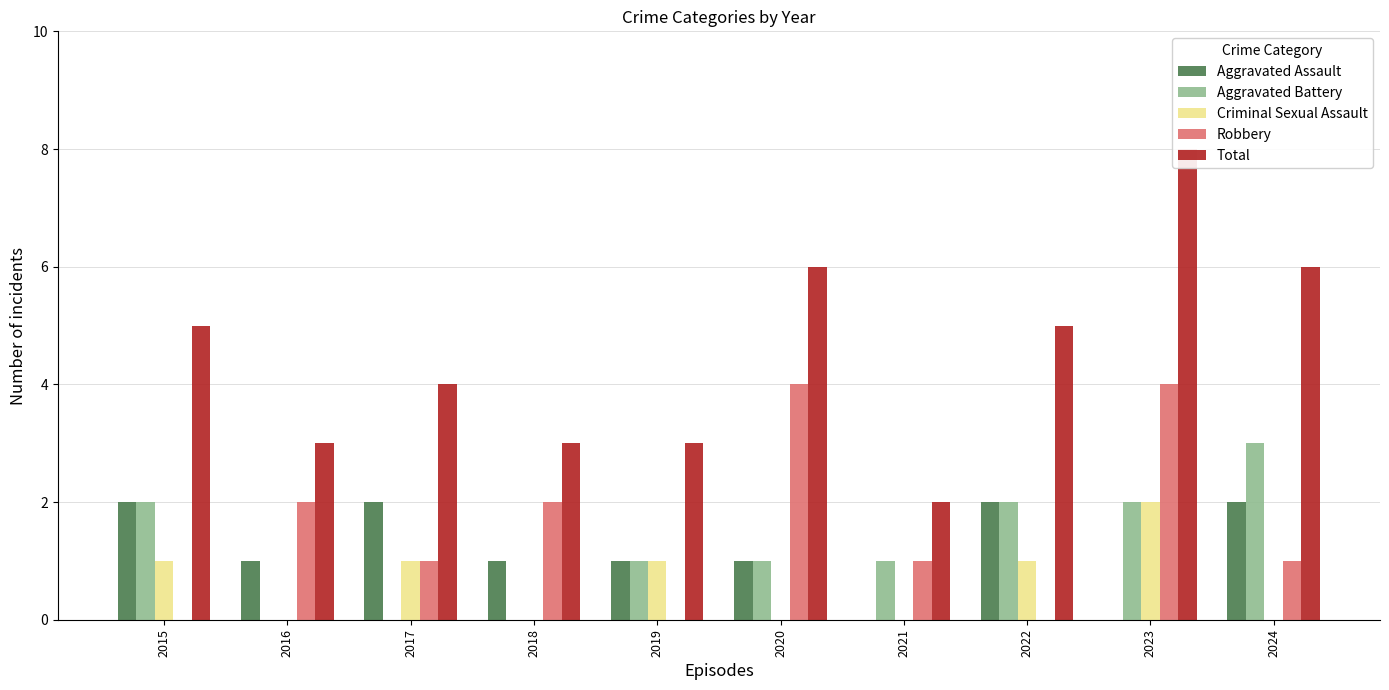

Which has a higher value, 2020 or 2017?

2017